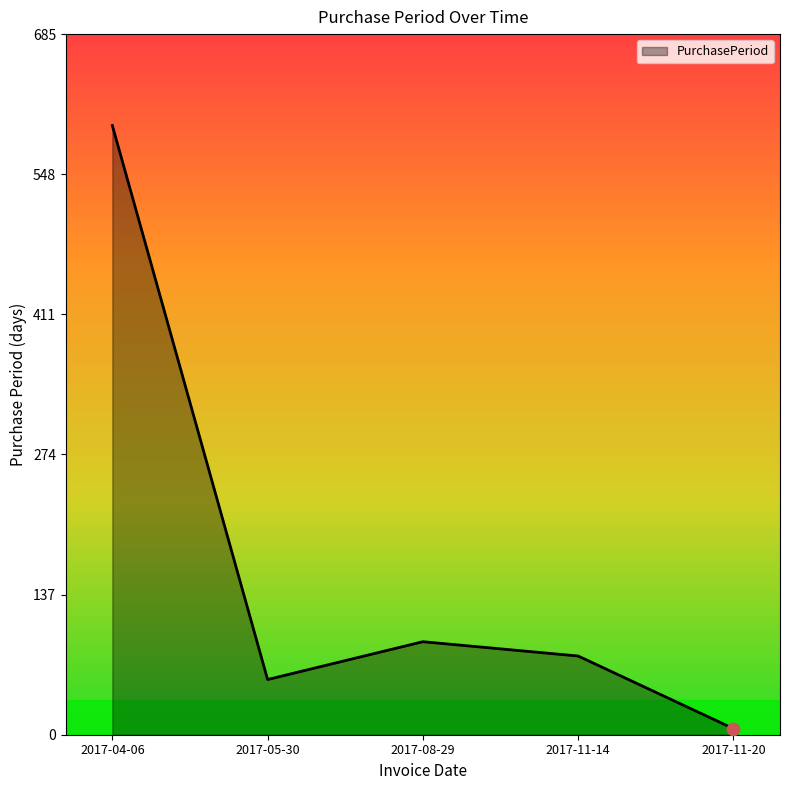

Approximately how many times larger is the value at 2017-04-06 compared to 2017-08-29?

6.5